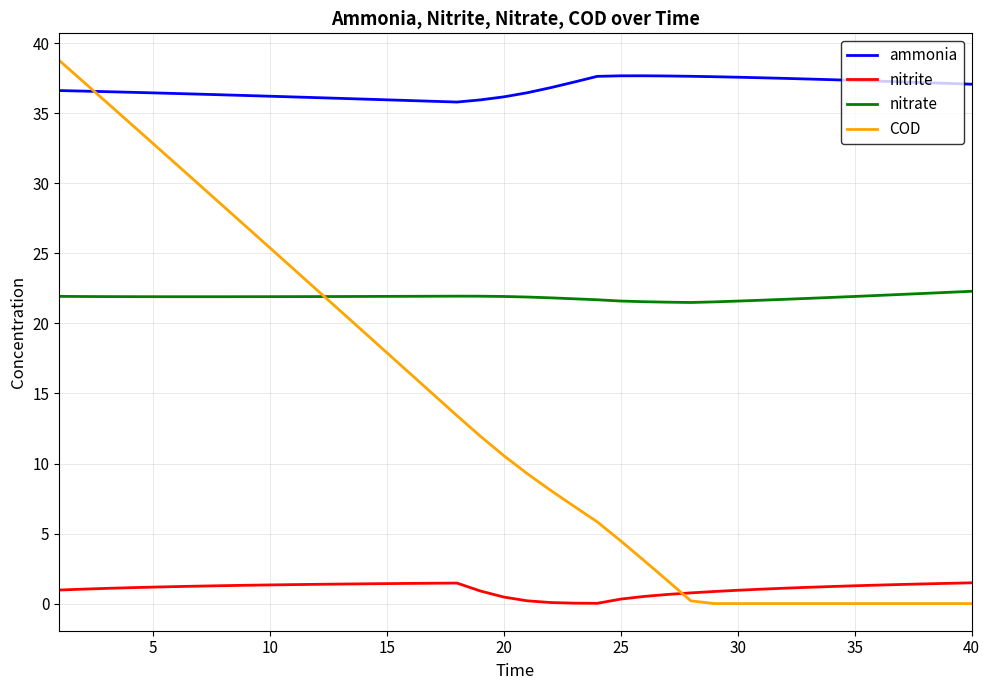

What is the greatest value displayed?

38.8